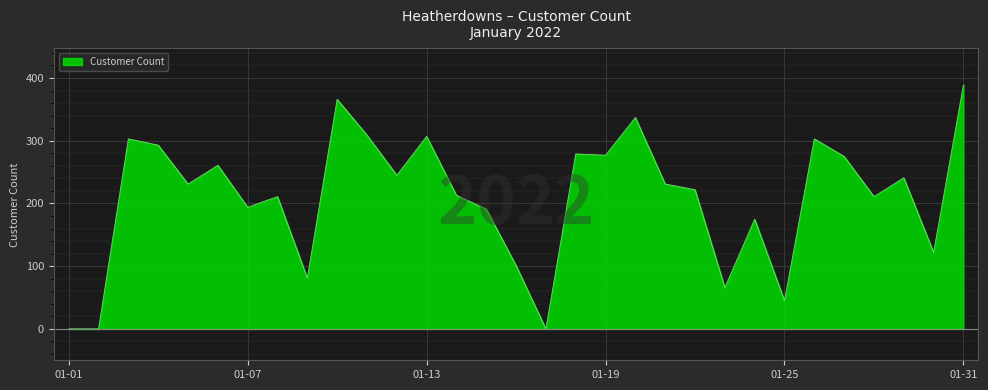

What is the greatest value displayed?

389